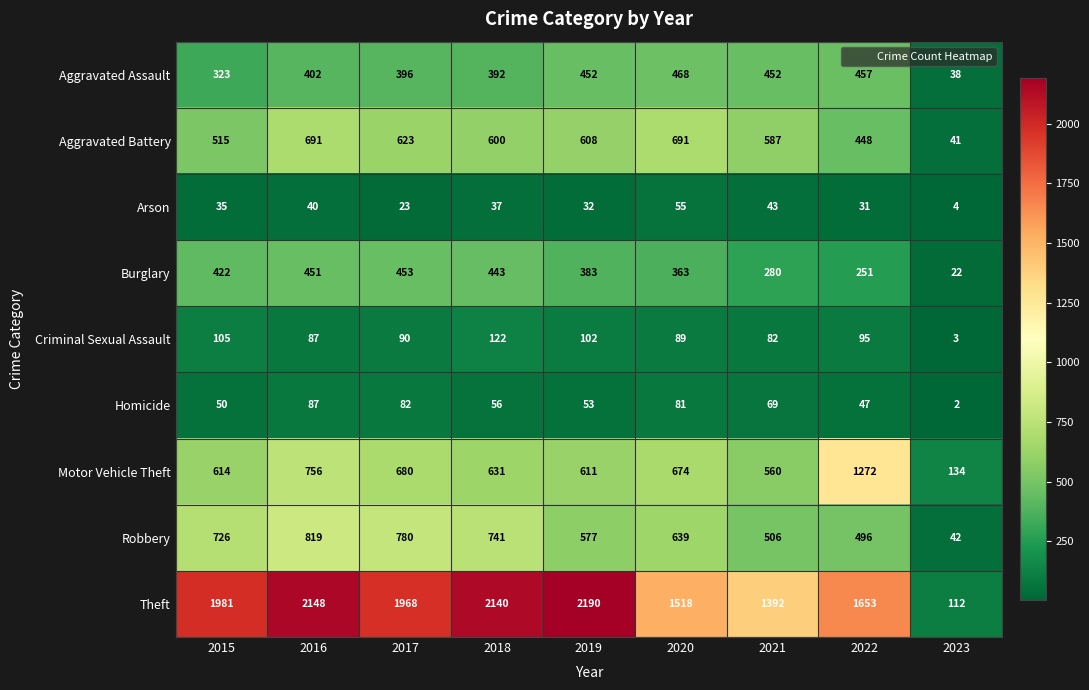

What is the total value across all series at 2020?

4578